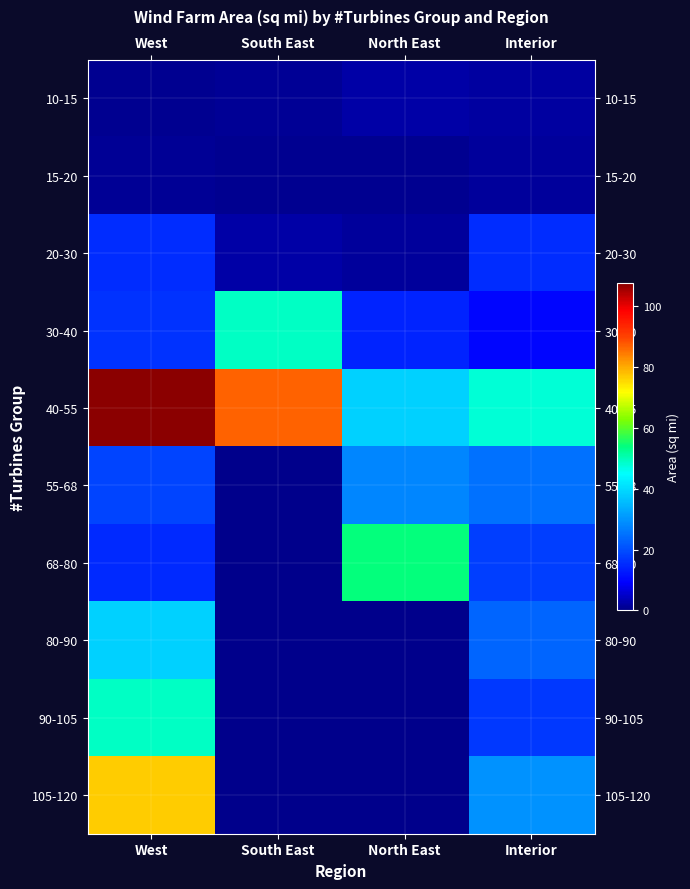

At how many categories does at least one series exceed 30?

4